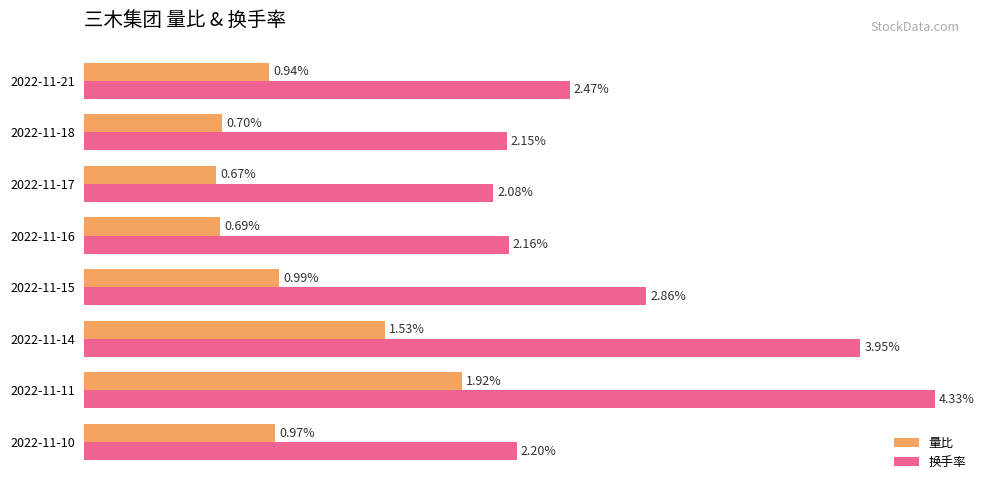

List the labels in order of 换手率 value, smallest first.

2022-11-17, 2022-11-18, 2022-11-16, 2022-11-10, 2022-11-21, 2022-11-15, 2022-11-14, 2022-11-11